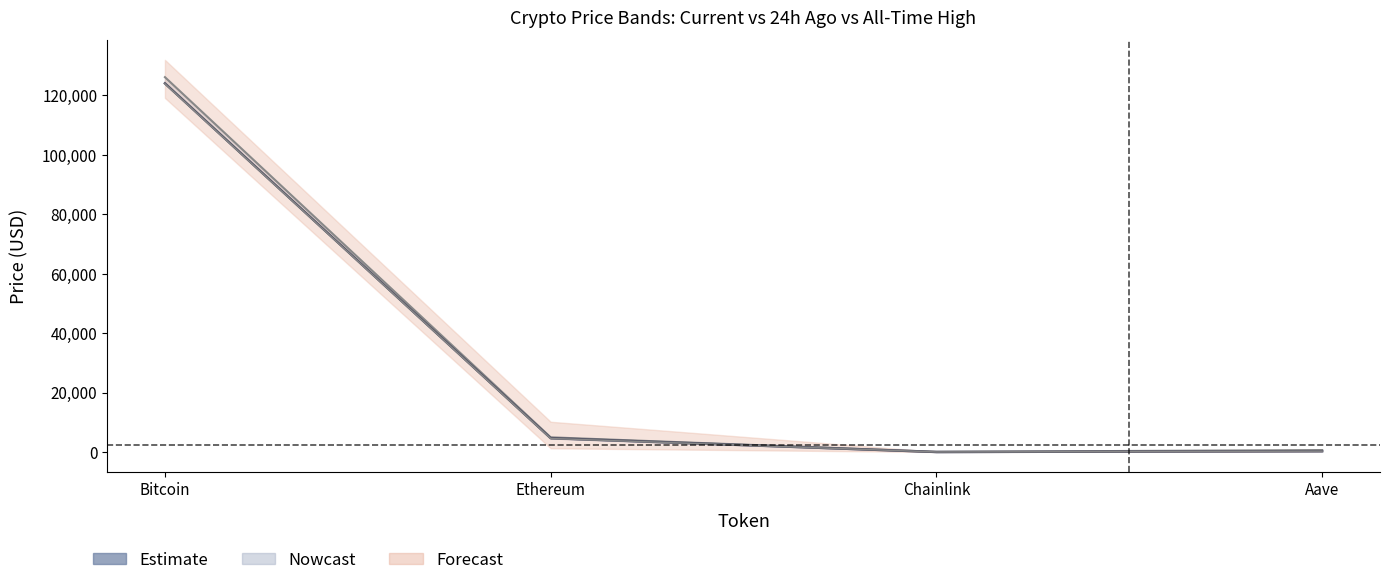

At how many categories does at least one series exceed 104390?

1